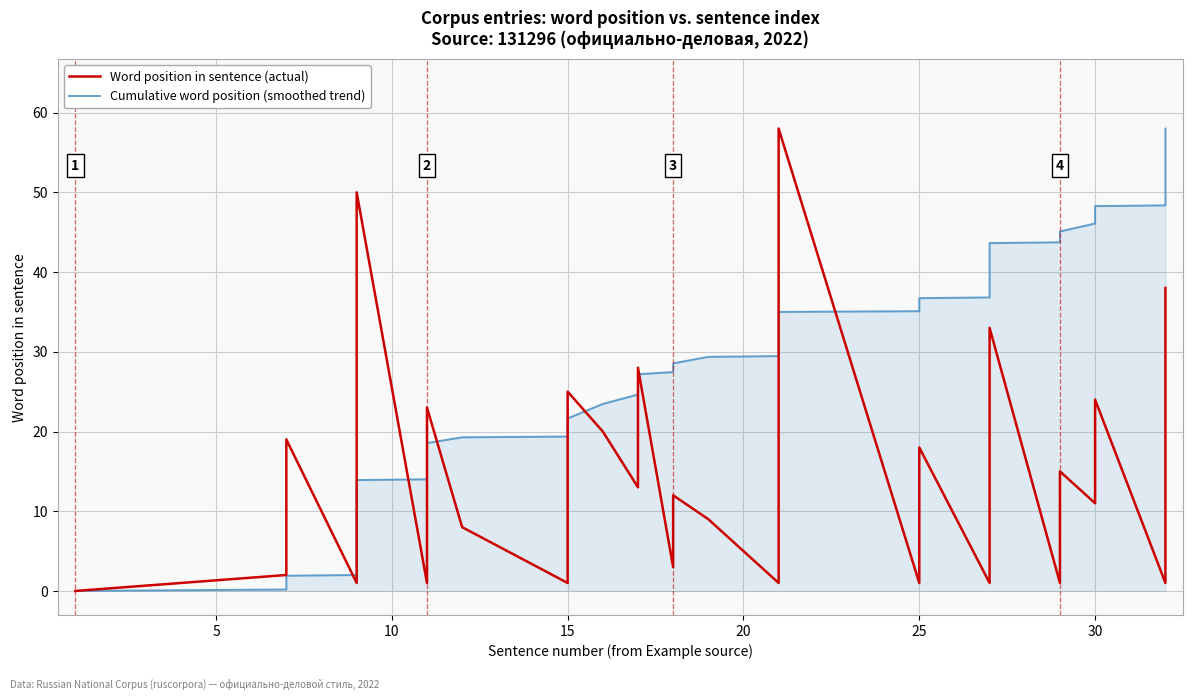

How many data points in Cumulative word position (smoothed trend) are less than 29?

20